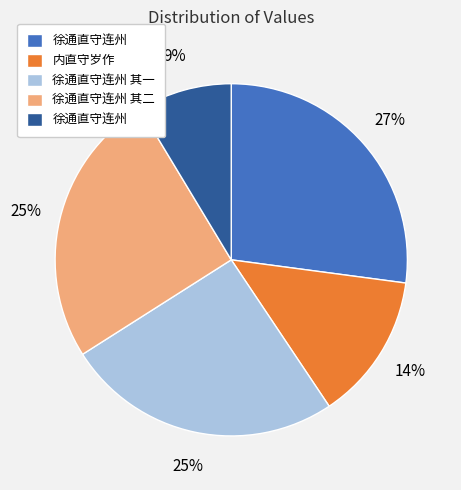

To the nearest percent, what is the average slice percentage?

20%